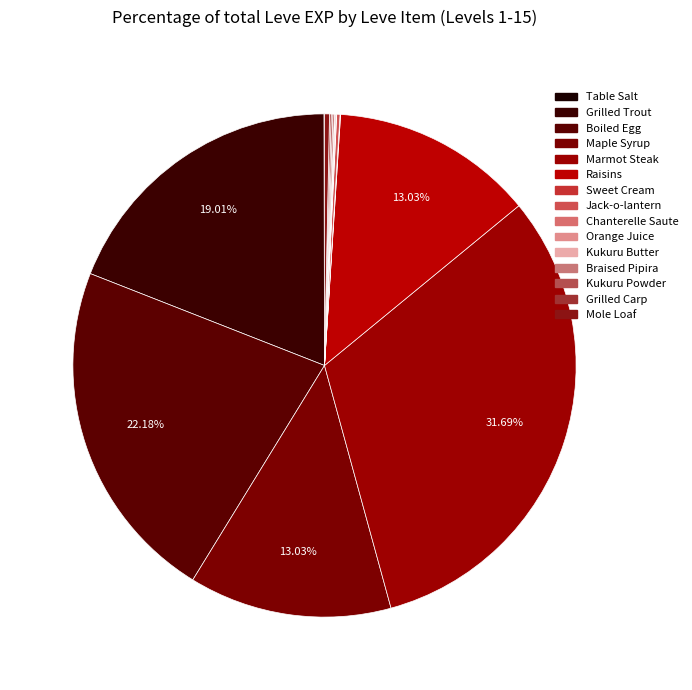

Which slice is the smallest?

Table Salt